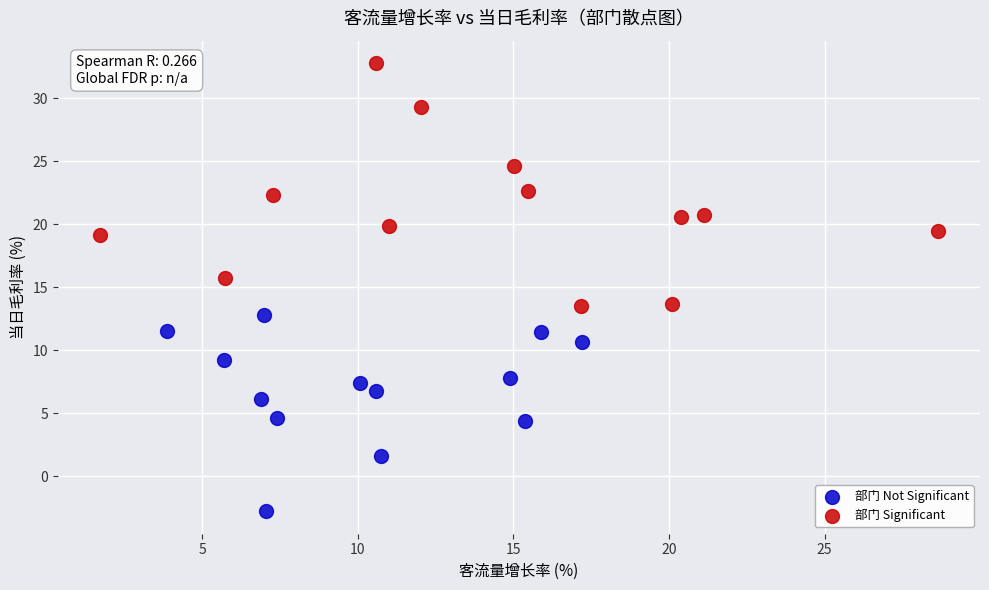

Which series contains the lowest Y value?

部门 Not Significant